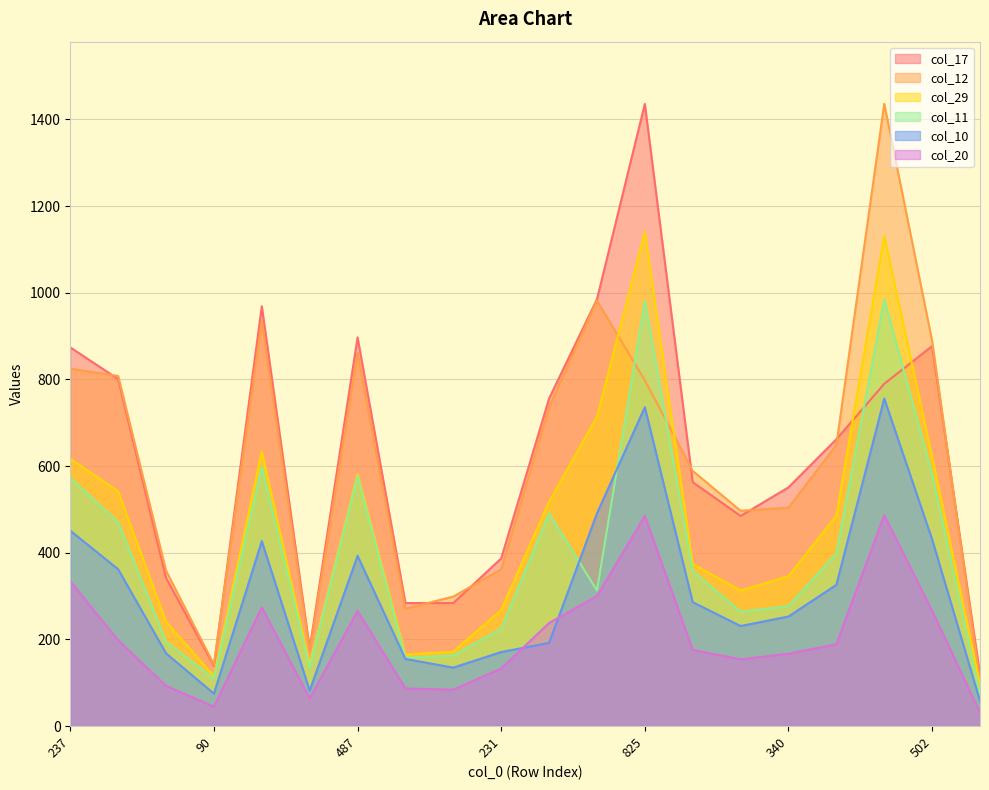

What is the value of the col_17 point at the 7th from the left?

897